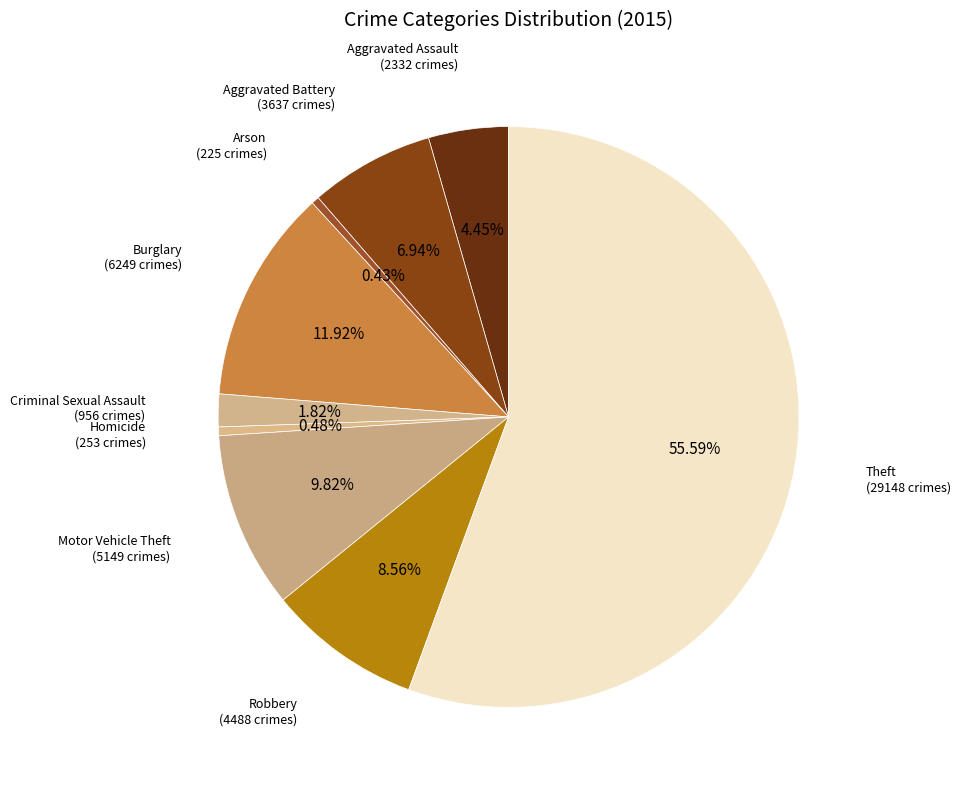

Which category has the smallest portion of the pie?

Arson